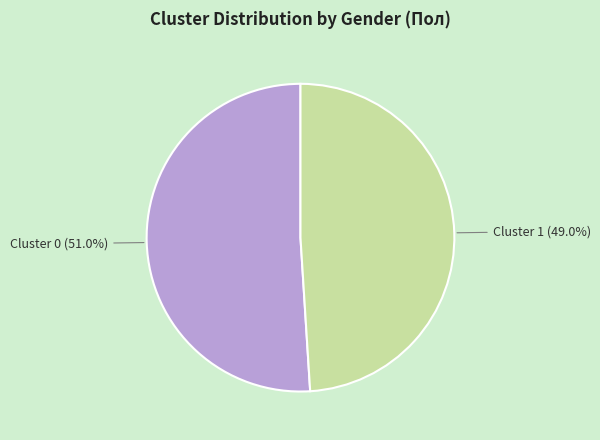

Rank the categories by value from lowest to highest.

Cluster 1, Cluster 0